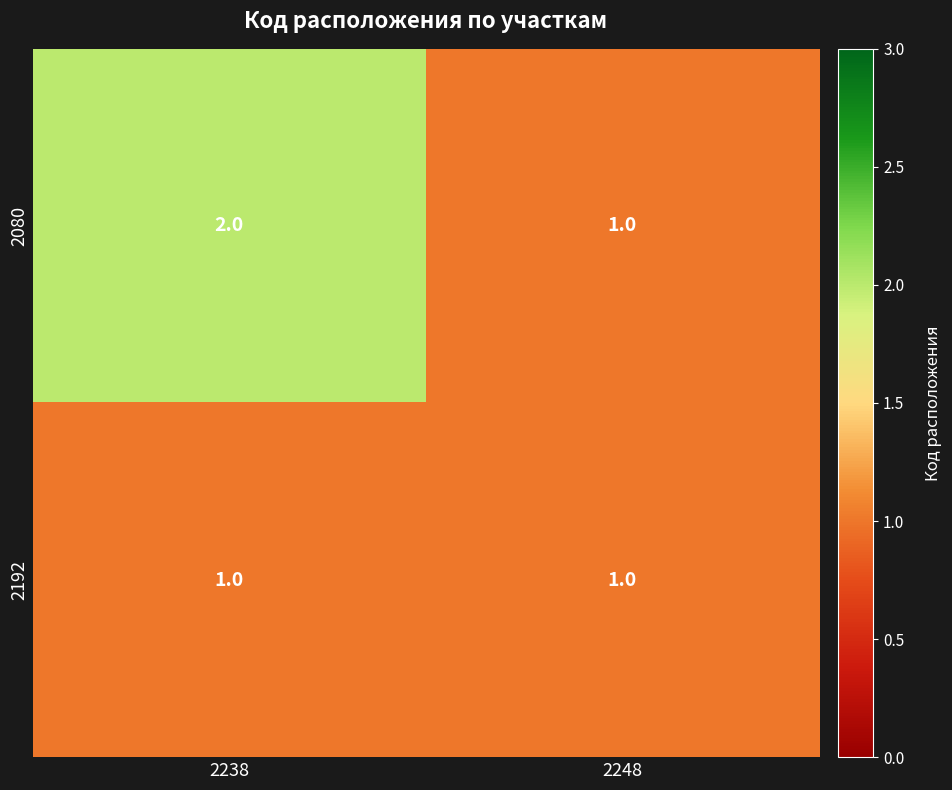

Which series has the largest total across all categories?

2080